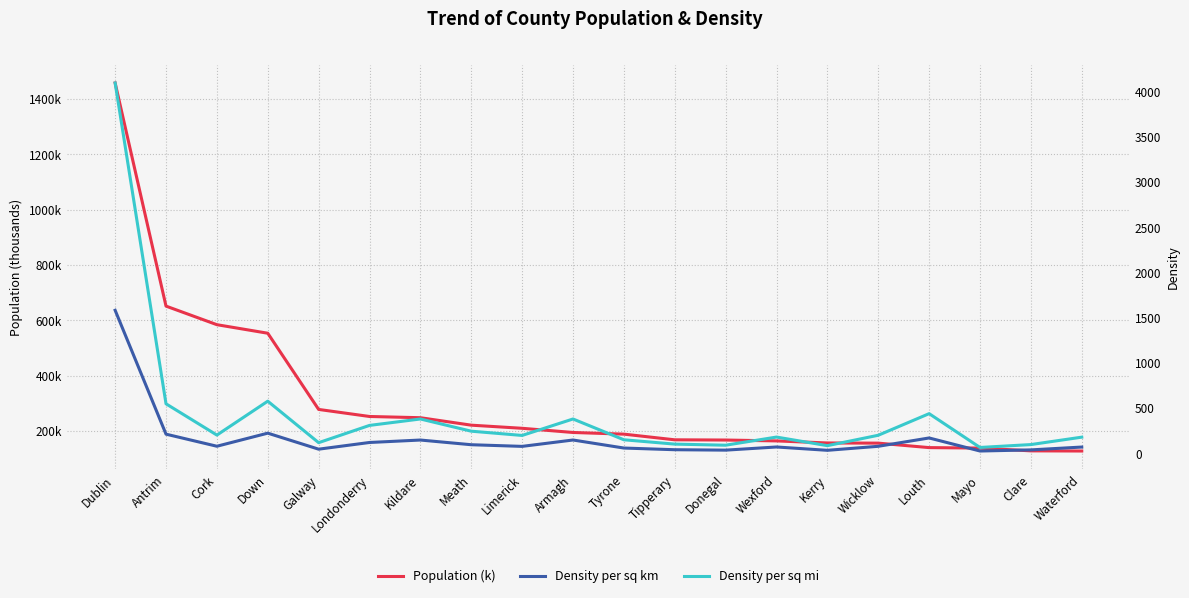

Which series has the widest spread of values?

Density per sq mi